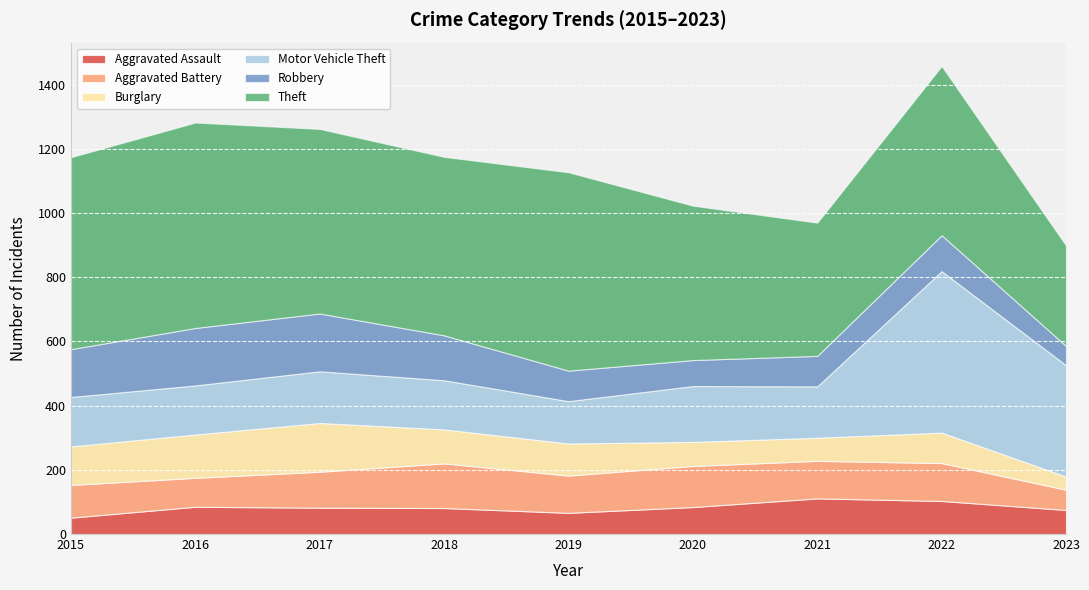

Reading left to right, what are all the values shown in this chart?

Aggravated Assault: 51	85	82	81	66	84	111	103	75
Aggravated Battery: 102	90	112	139	116	128	117	118	63
Burglary: 120	135	152	106	100	75	72	95	41
Motor Vehicle Theft: 154	153	161	153	132	174	160	503	347
Robbery: 149	179	180	140	95	81	95	112	60
Theft: 598	640	575	556	618	481	415	527	313